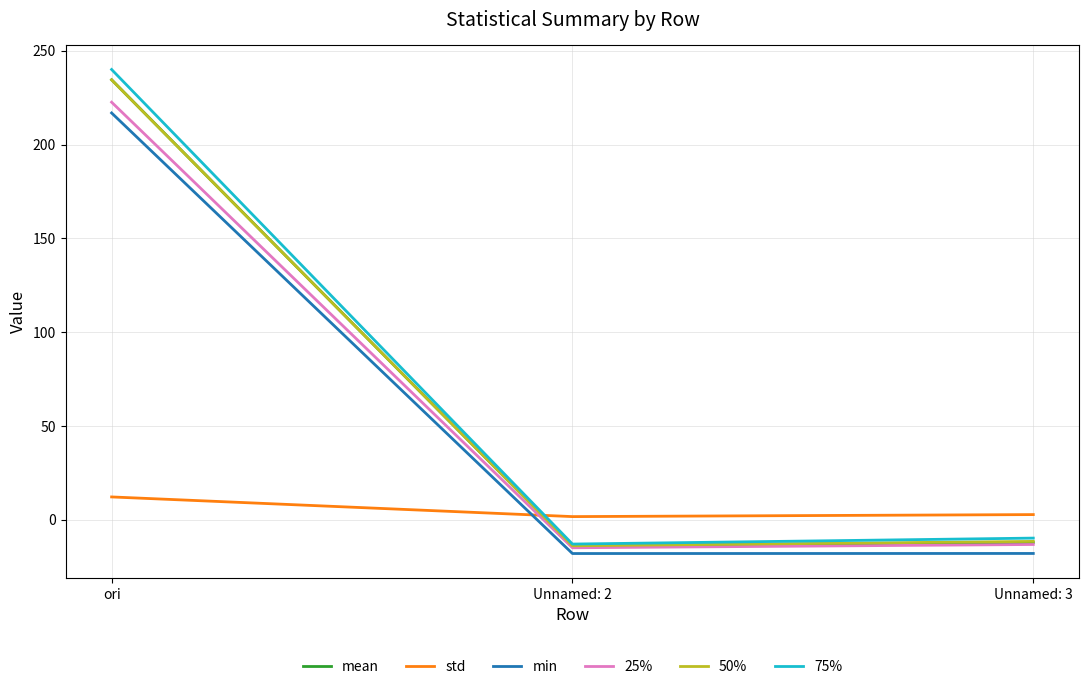

At which category is the sum across all series the highest?

ori